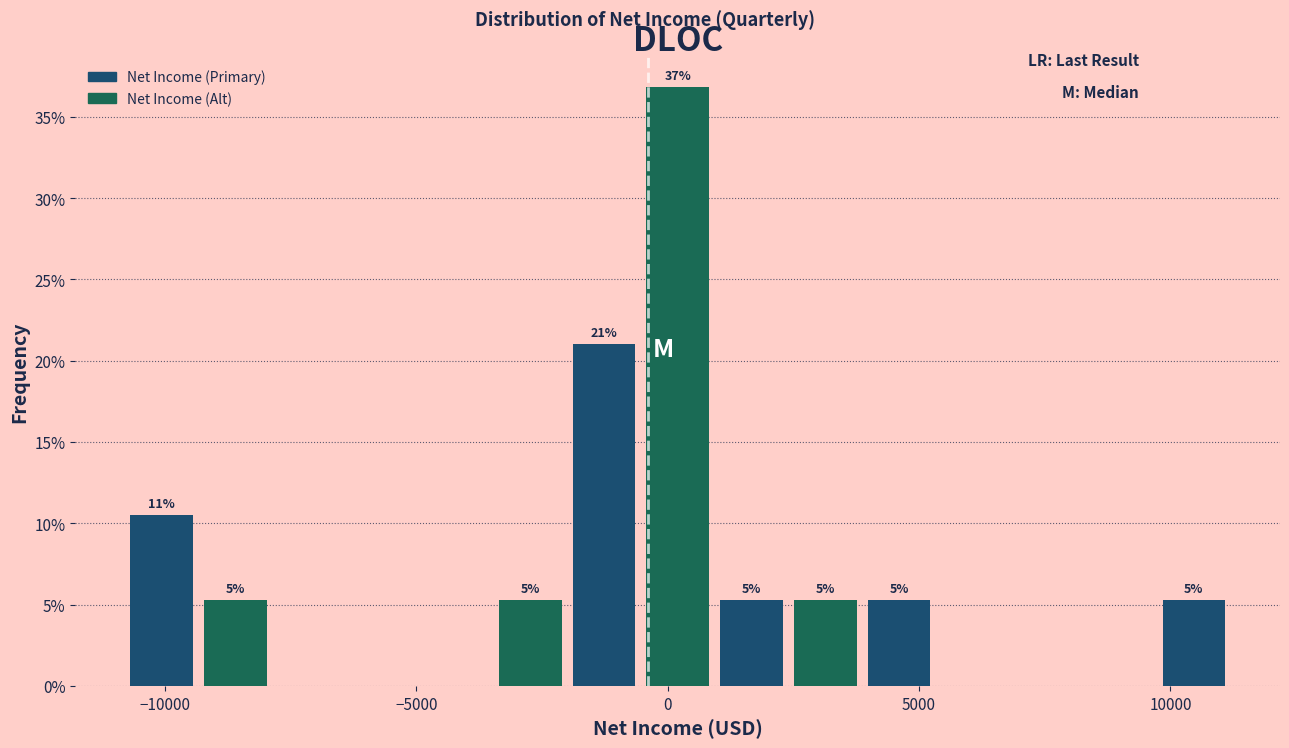

Around what value on the x-axis is the tallest bar? Give the approximate position of its centre, as read against the axis.

0